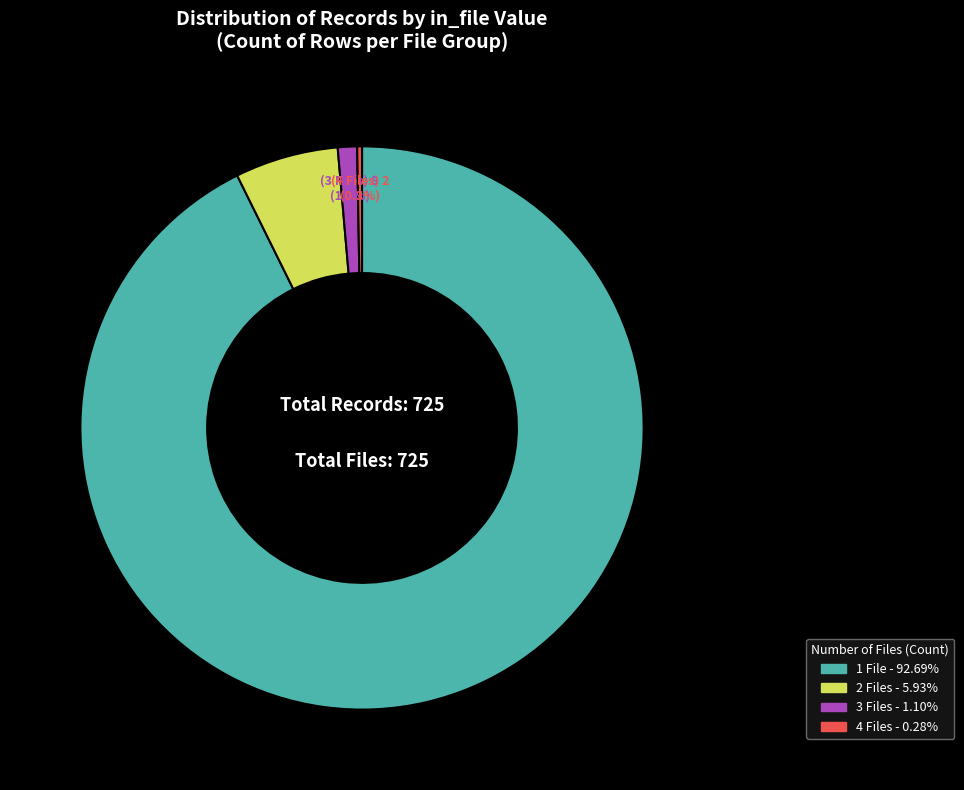

Is there any slice that represents more than half of the pie?

Yes